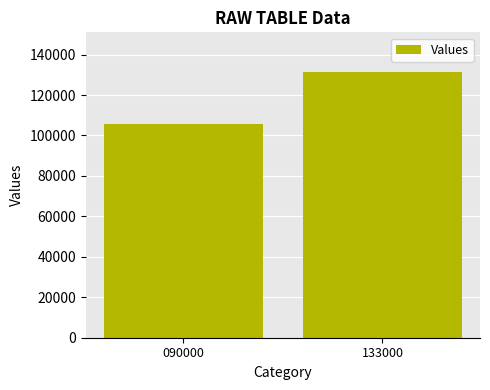

What is the sum of the values at 133000 and 090000?

237061